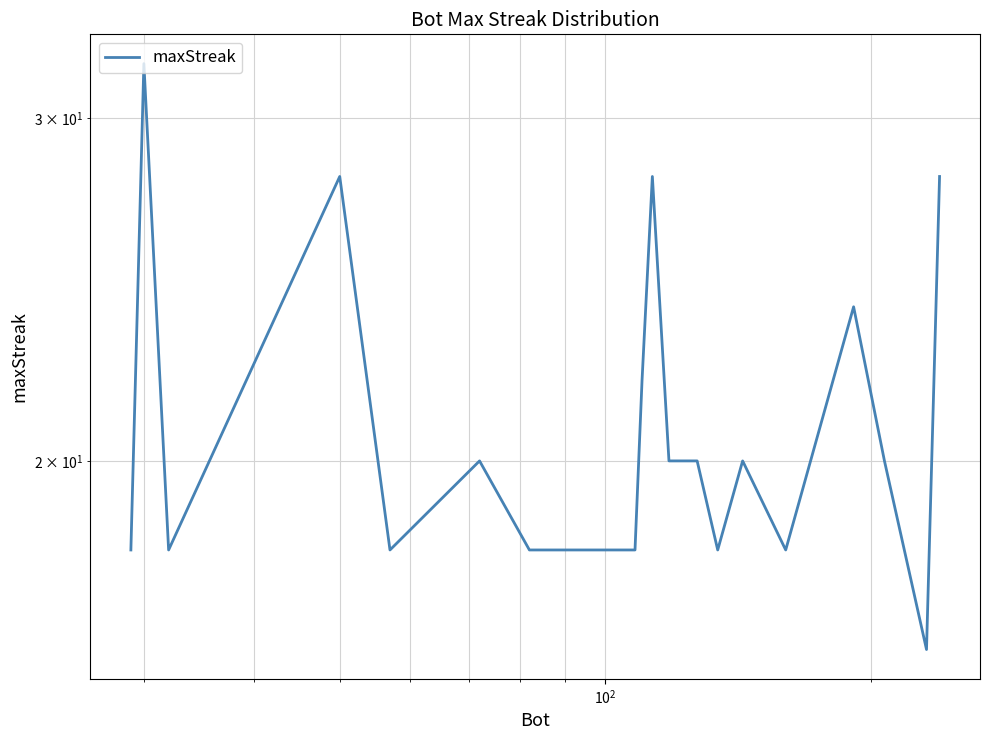

How many lines are shown in the chart?

1